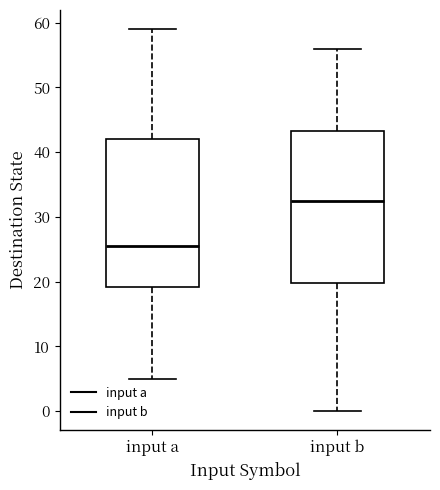

Reading left to right, transcribe this box plot: for each box, give where its median line is, the range the box spans, and where its two whiskers end, as read against the y-axis. The values are not printed on the chart, so give them approximately, as read against the axis.

input a: median 26, box 19 to 42, whiskers 5 to 59
input b: median 33, box 20 to 43, whiskers 0 to 56